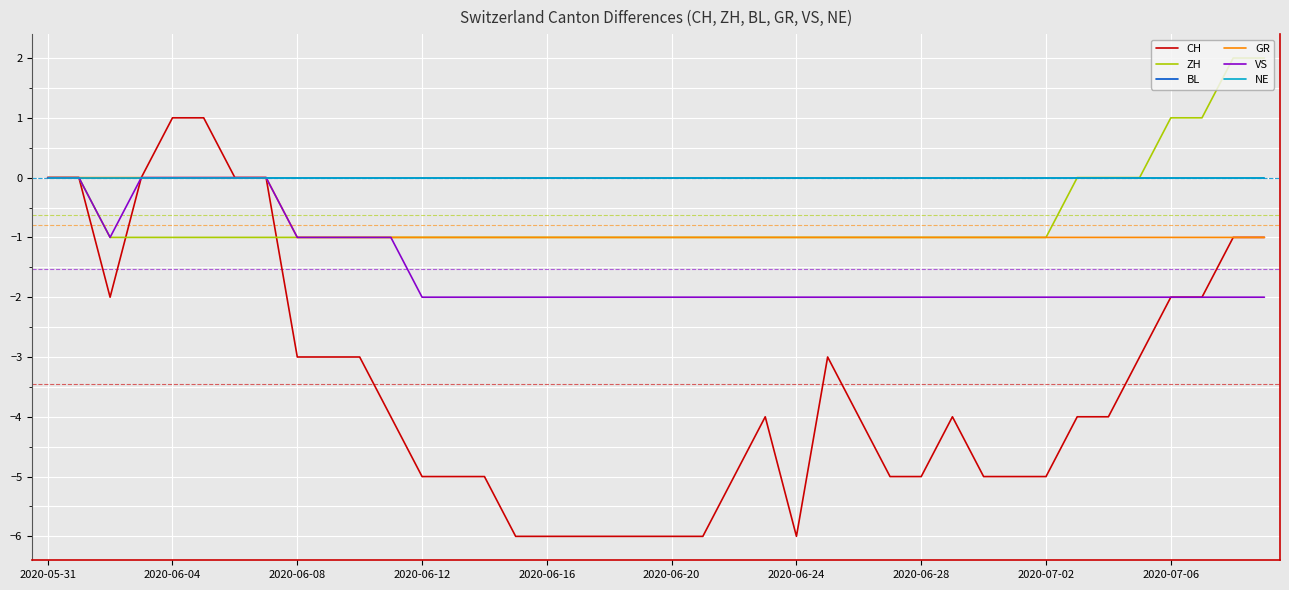

True or false: VS and ZH intersect in this chart.

False